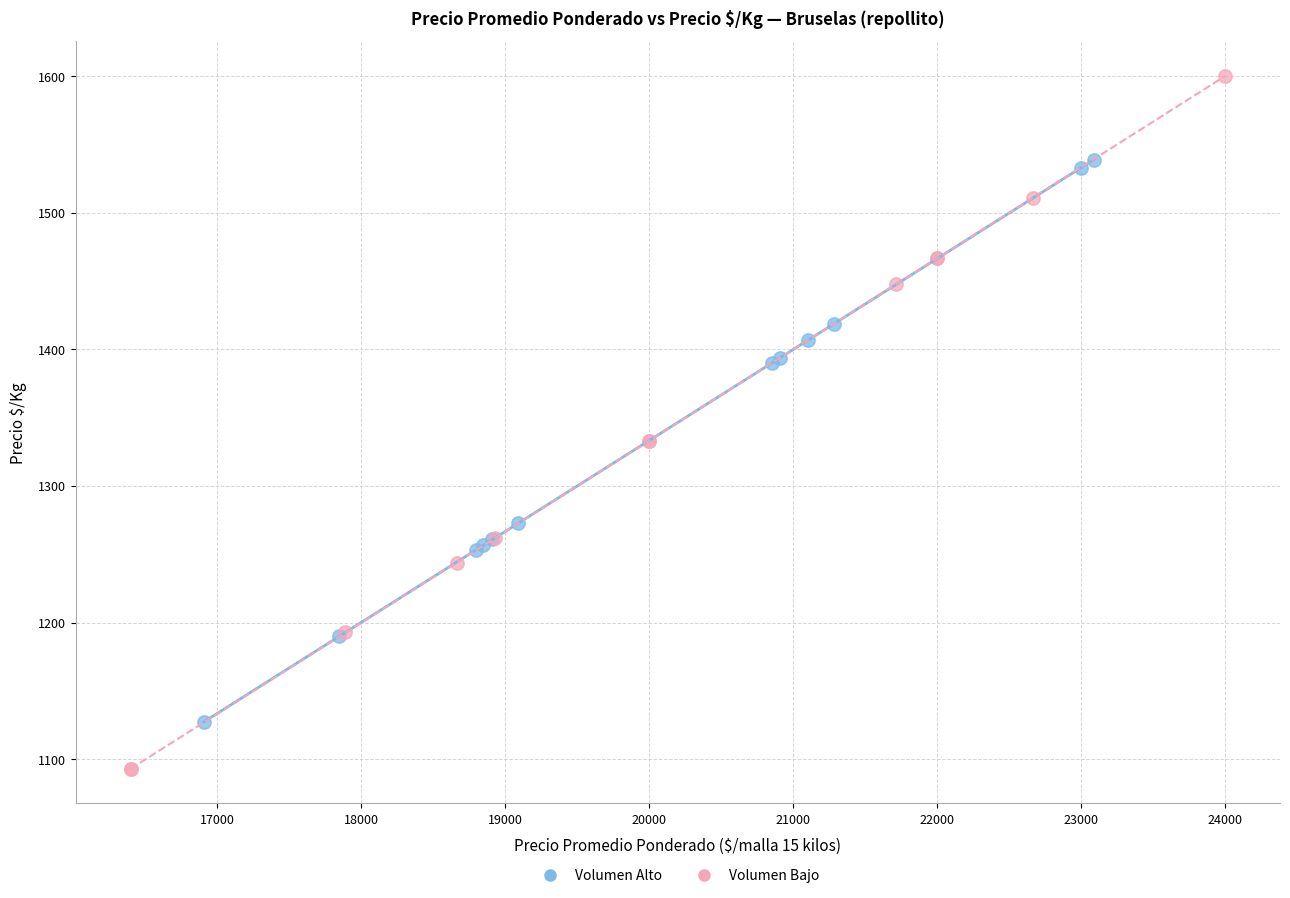

Which series contains the highest Y value?

Volumen Bajo